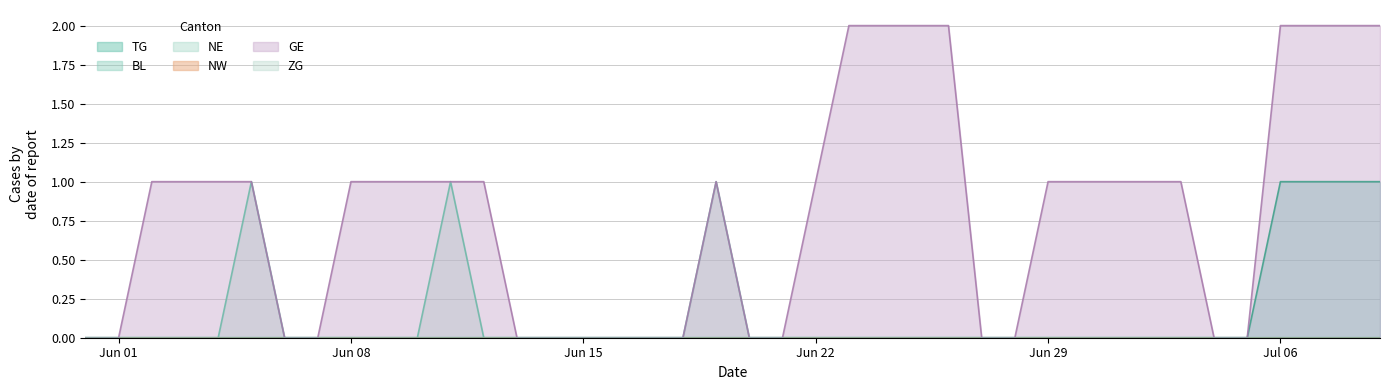

What is the difference between the maximum and minimum values in the TG series?

1